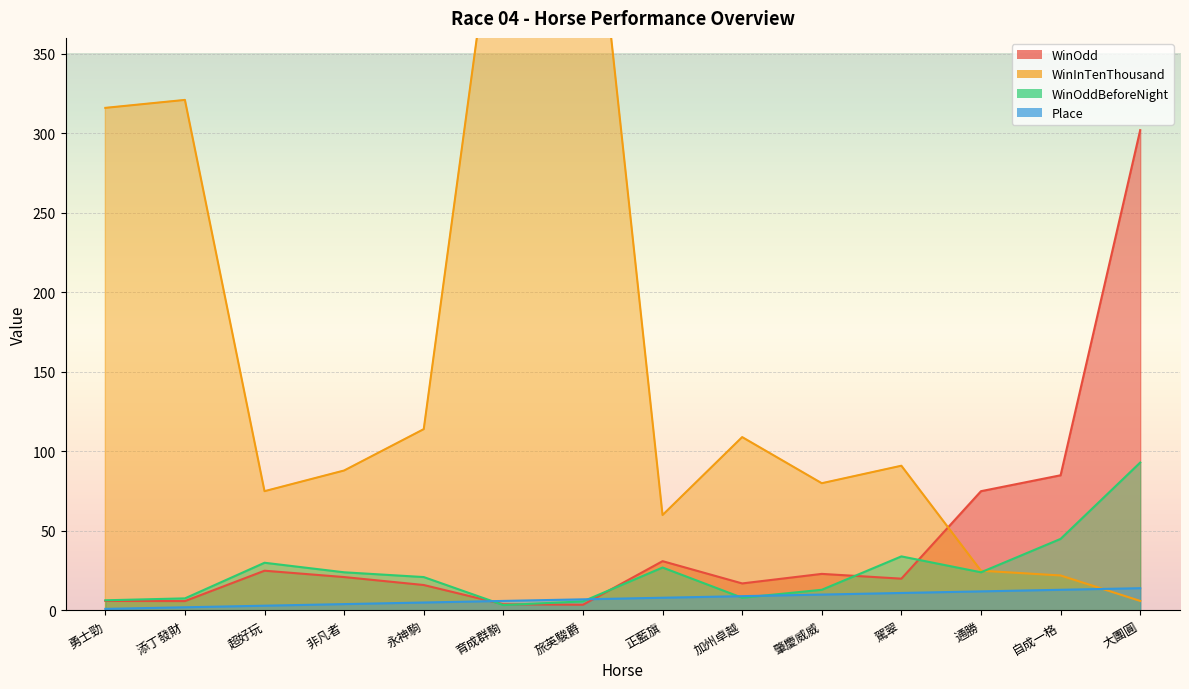

What is the label of the 5th point from the left?

永神駒